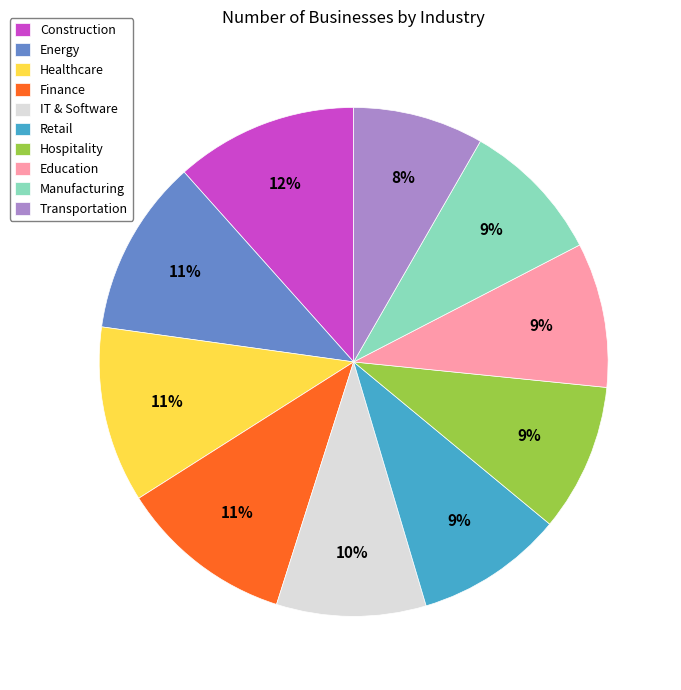

Which category has the smallest portion of the pie?

Transportation